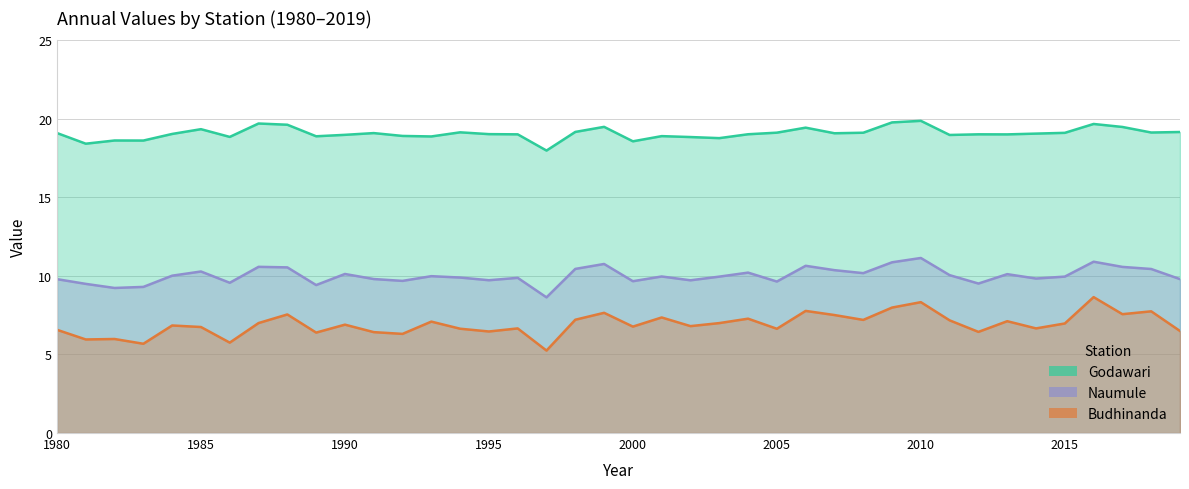

Which category has the lowest value in the Godawari series?

1997